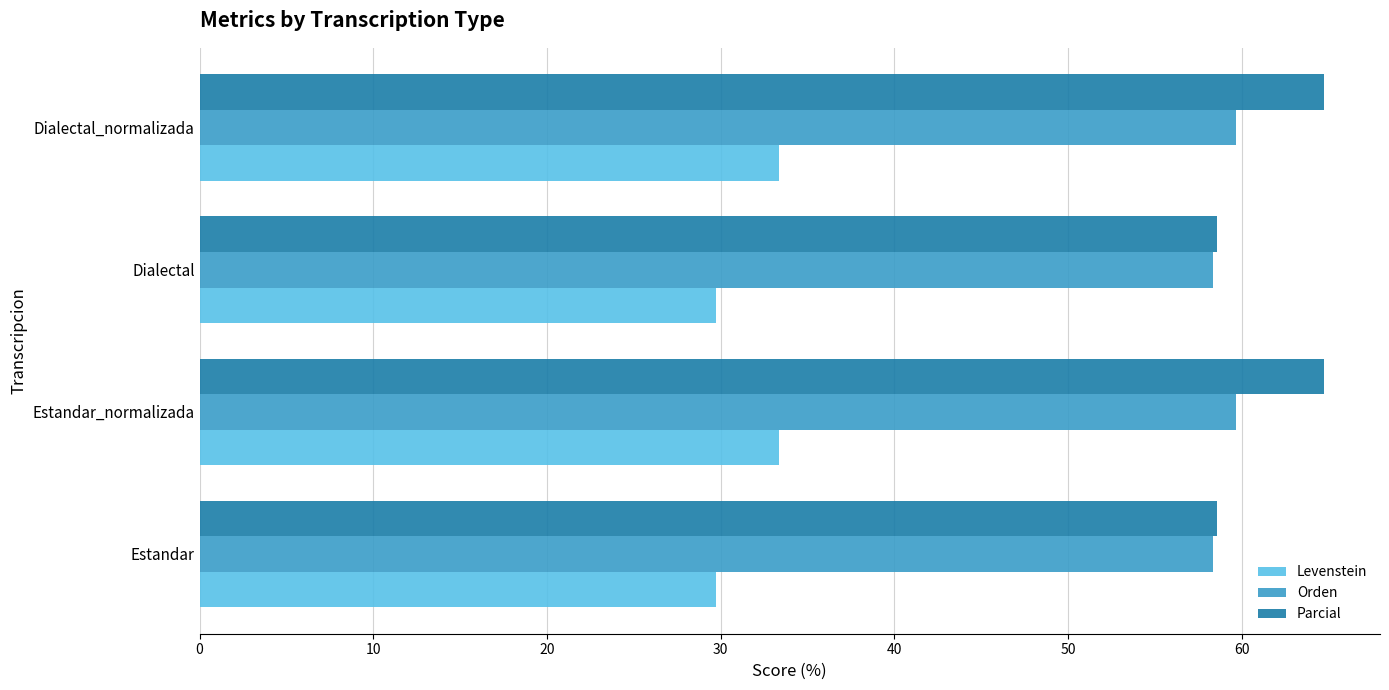

What value does the Levenstein series have at Estandar_normalizada?

33.3